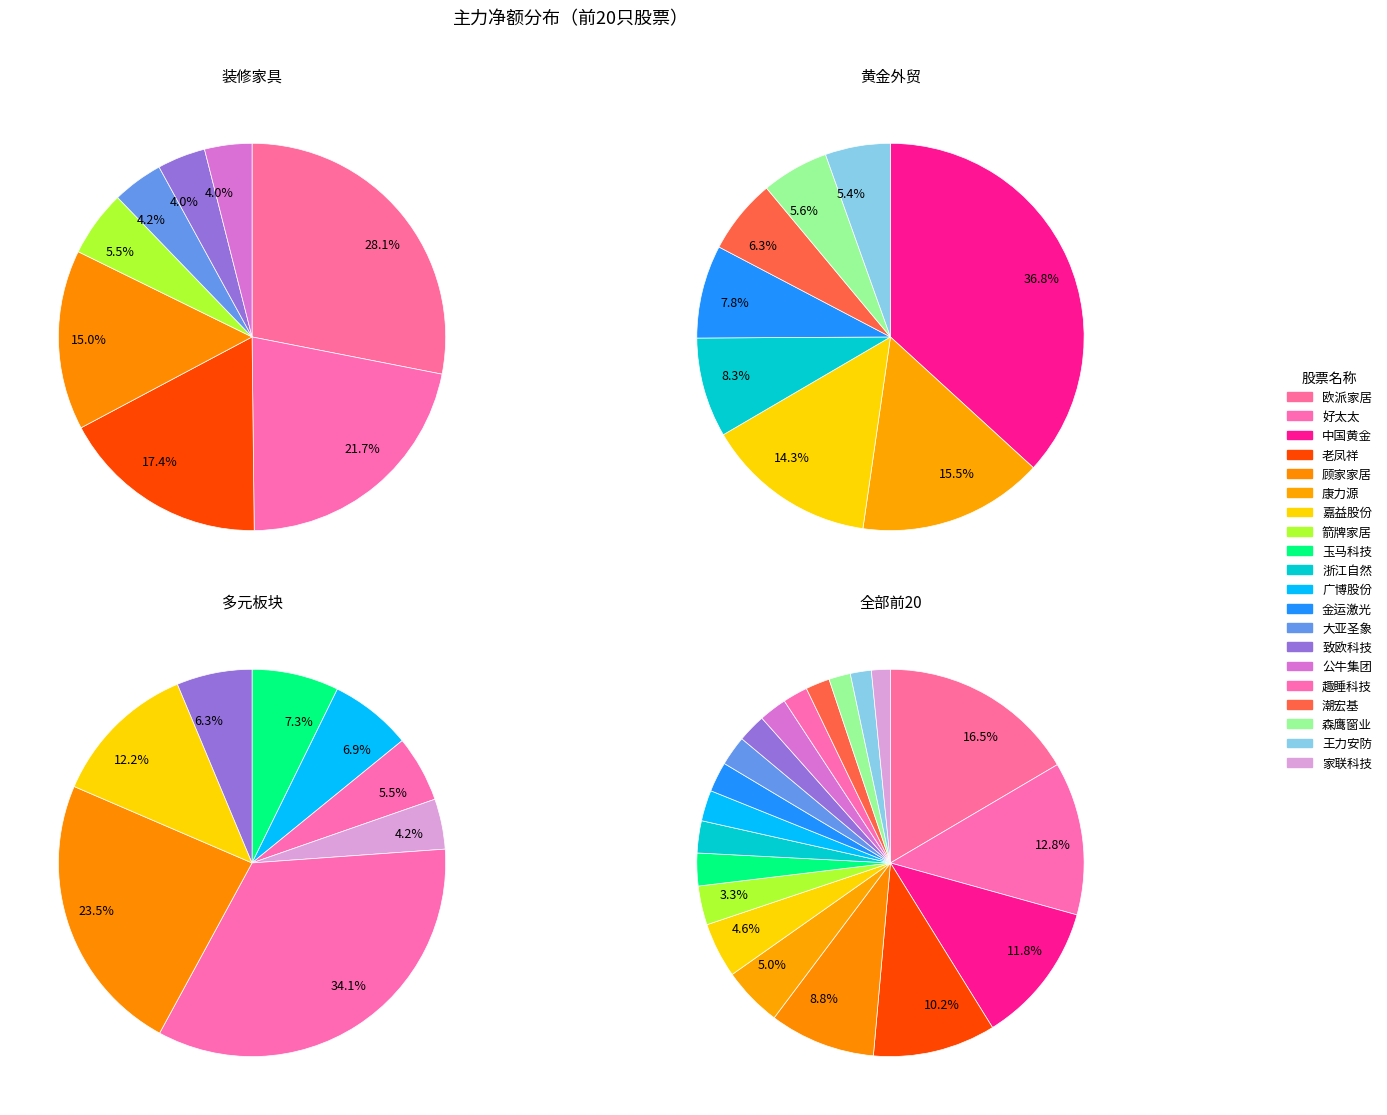

Count the number of slices in the pie.

20